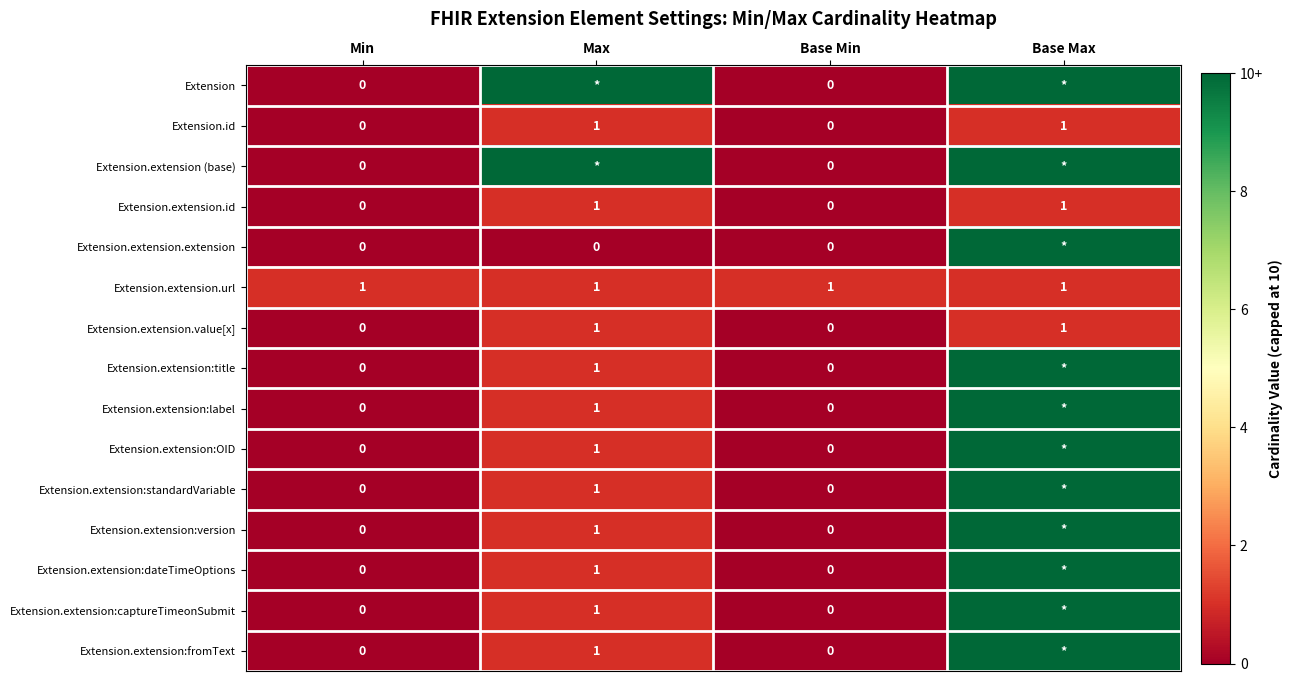

The Extension.id series shows 0 at Min. True or false?

True